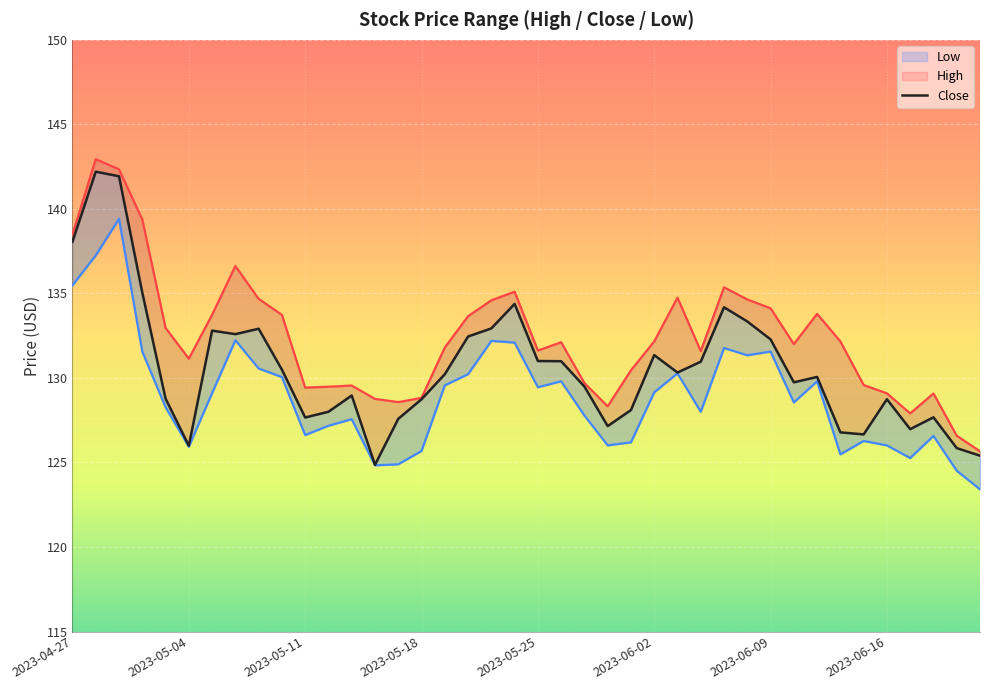

What is the approximate value of Close at 2023-05-11?

127.7